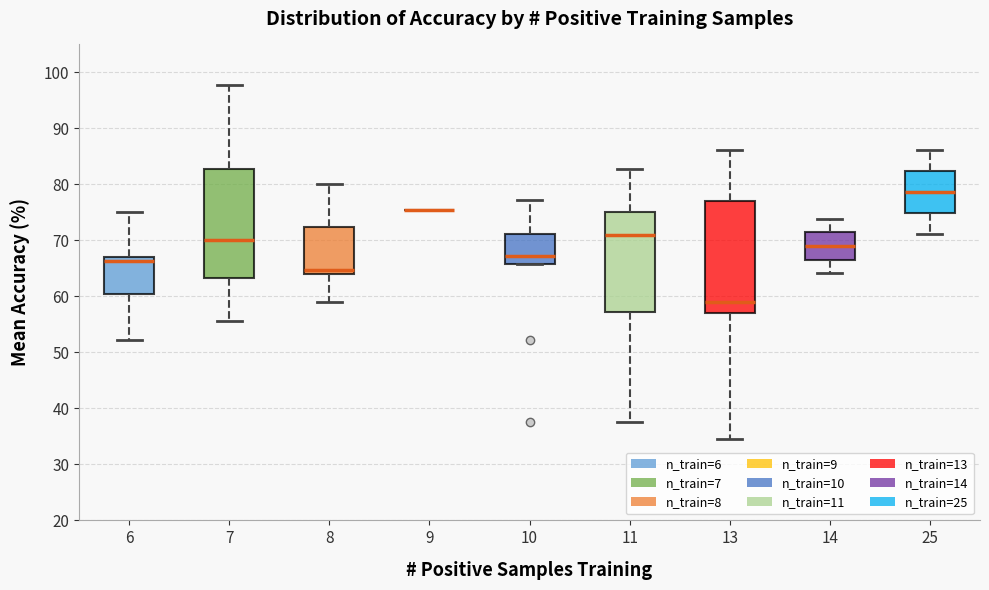

Where is the upper edge of the box at x = 11 on the y-axis? The values are not printed on the chart, so give them approximately, as read against the axis.

75